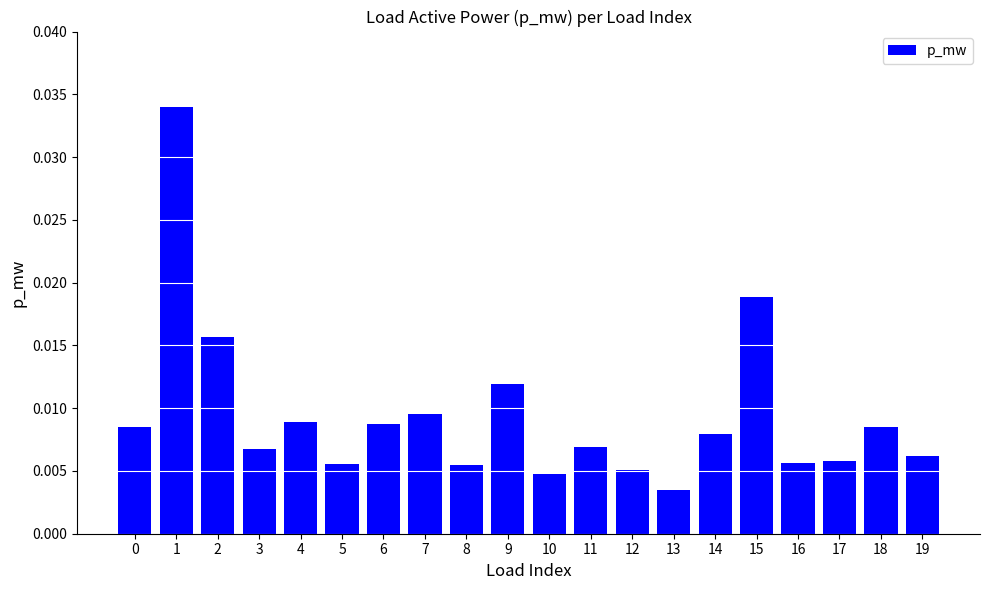

How many values are between 0 and 1?

20